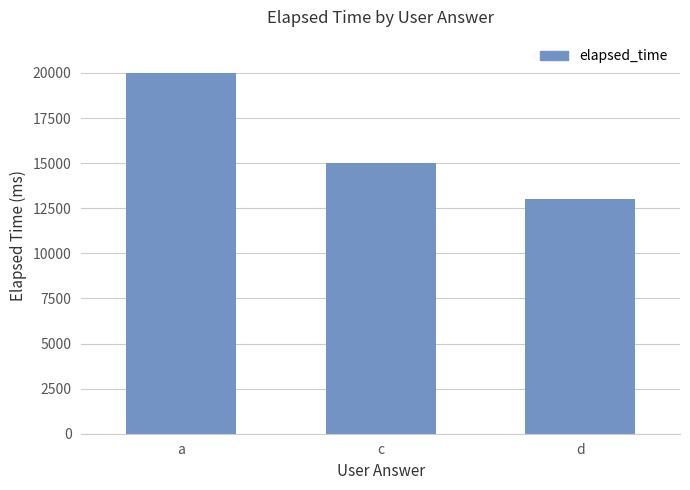

Which category has the lowest value across all series?

d